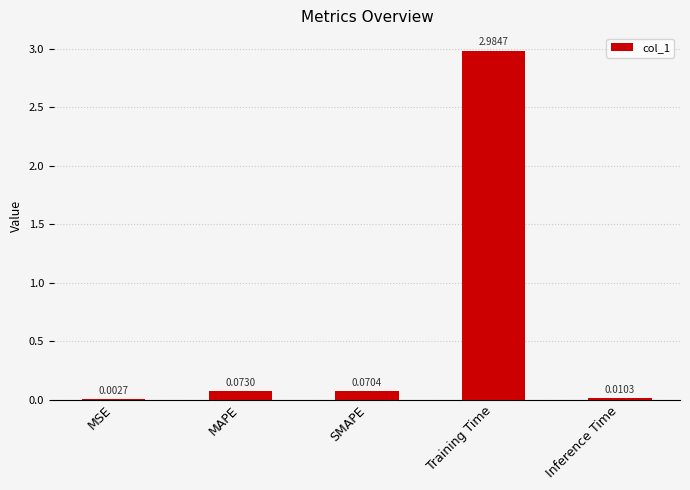

At which label is the value closest to 1?

MAPE